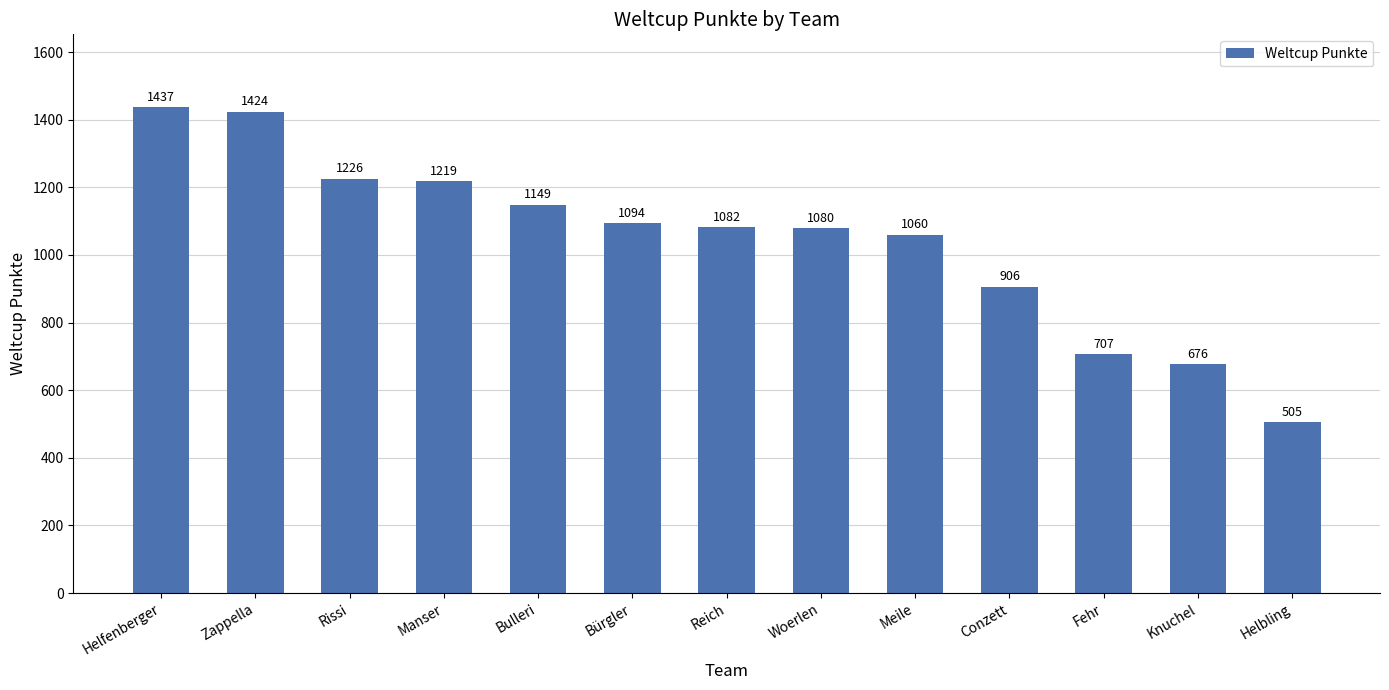

What is the label of the 12th bar from the left?

Knuchel